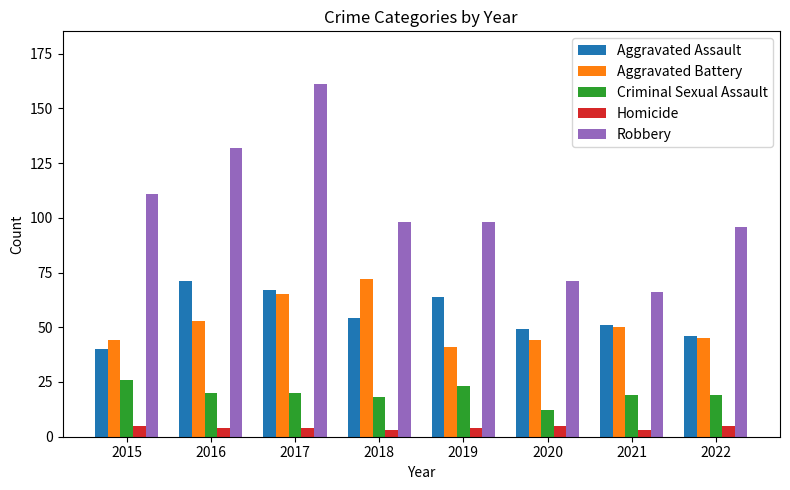

Are the bars horizontal?

No